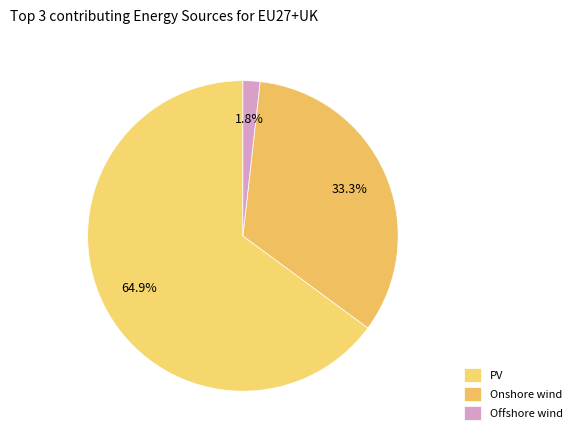

Is it true that Onshore wind is 48% of the pie?

False